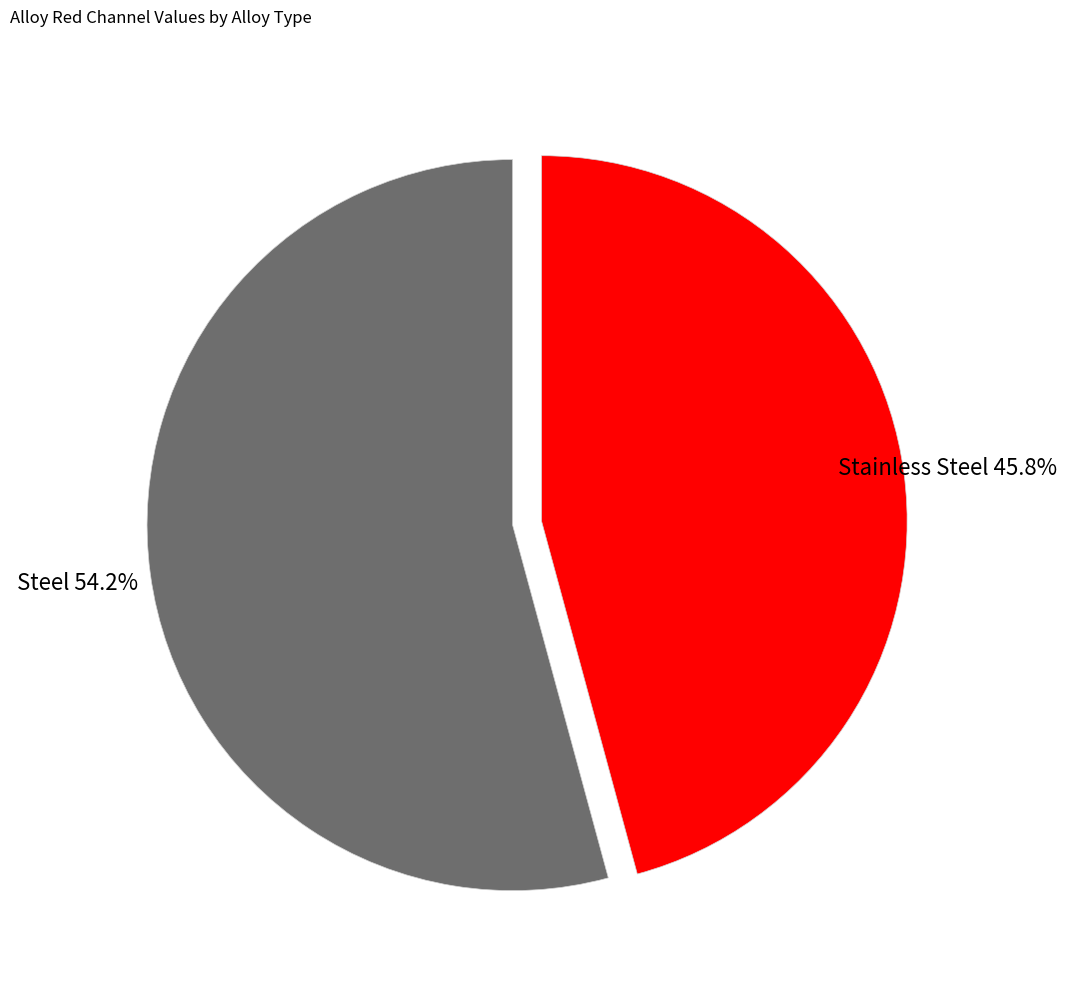

True or false: Steel accounts for 47% of the total.

False